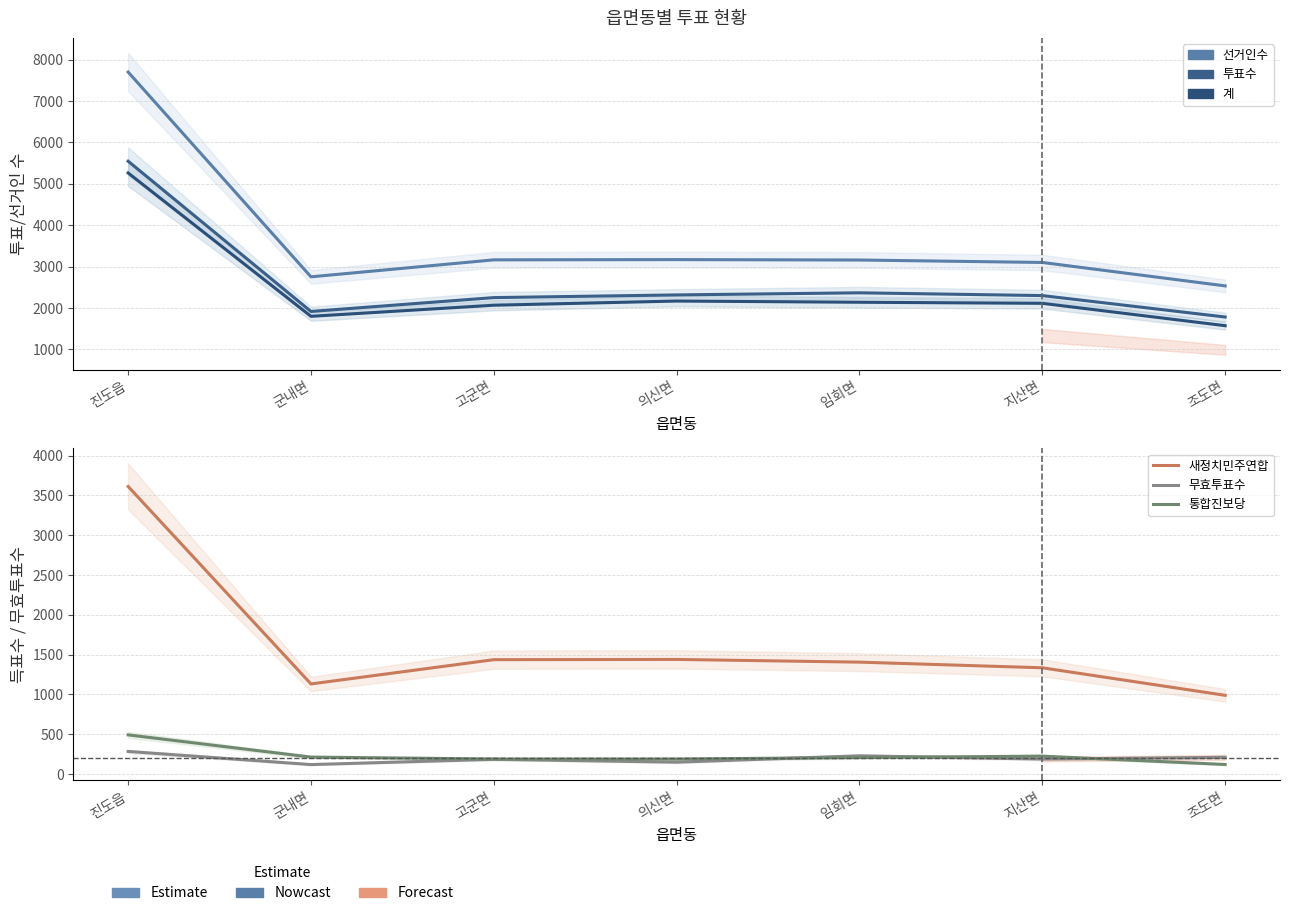

Where does the 투표수 series first go above 2299?

진도읍